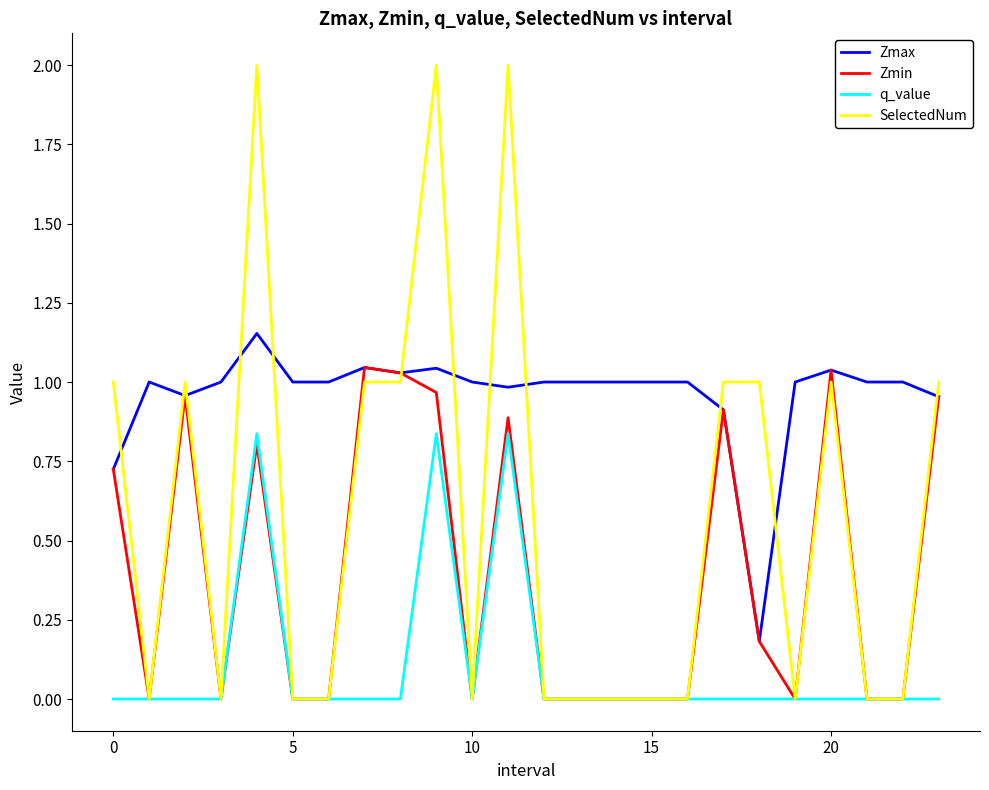

What is the maximum value shown in the chart?

2.0